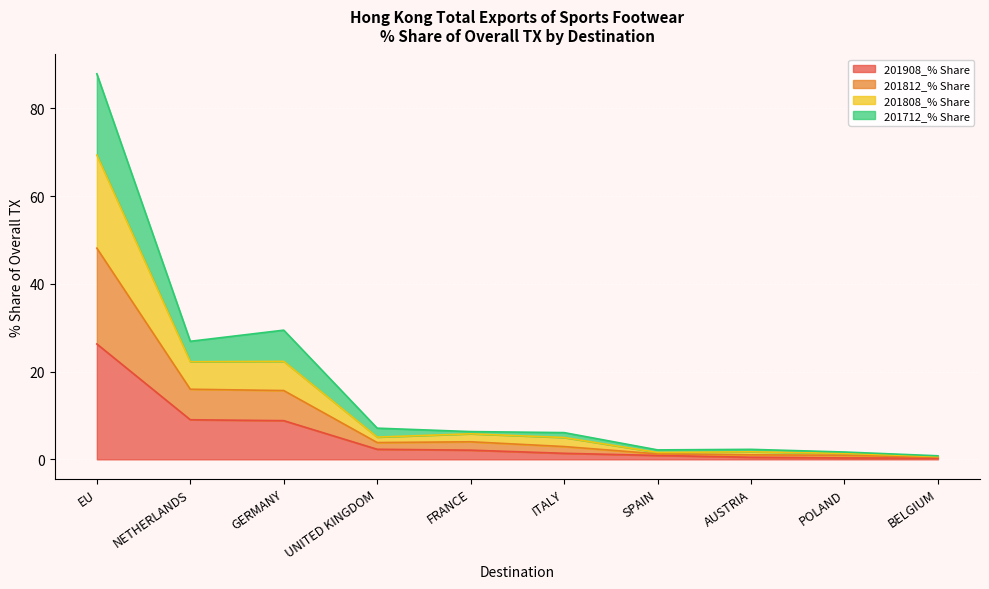

What is the highest value of the 201908_% Share series?

26.3